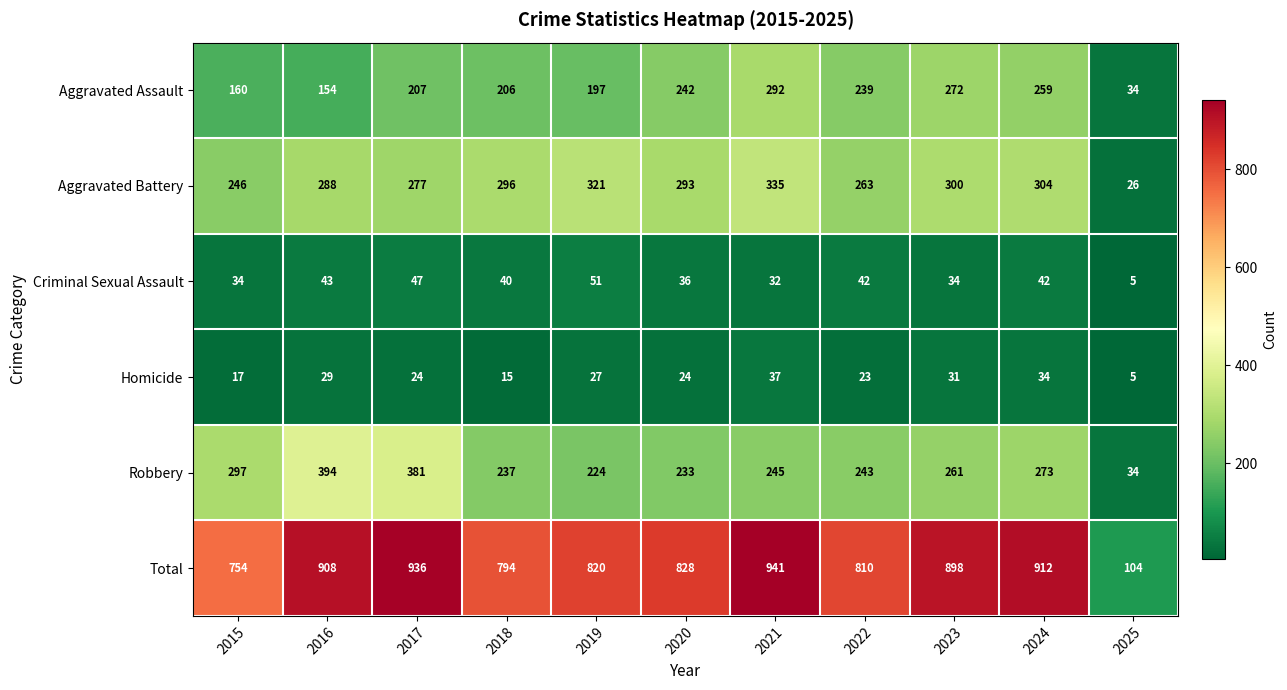

Rank the series by their maximum value, from highest to lowest.

Total, Robbery, Aggravated Battery, Aggravated Assault, Criminal Sexual Assault, Homicide